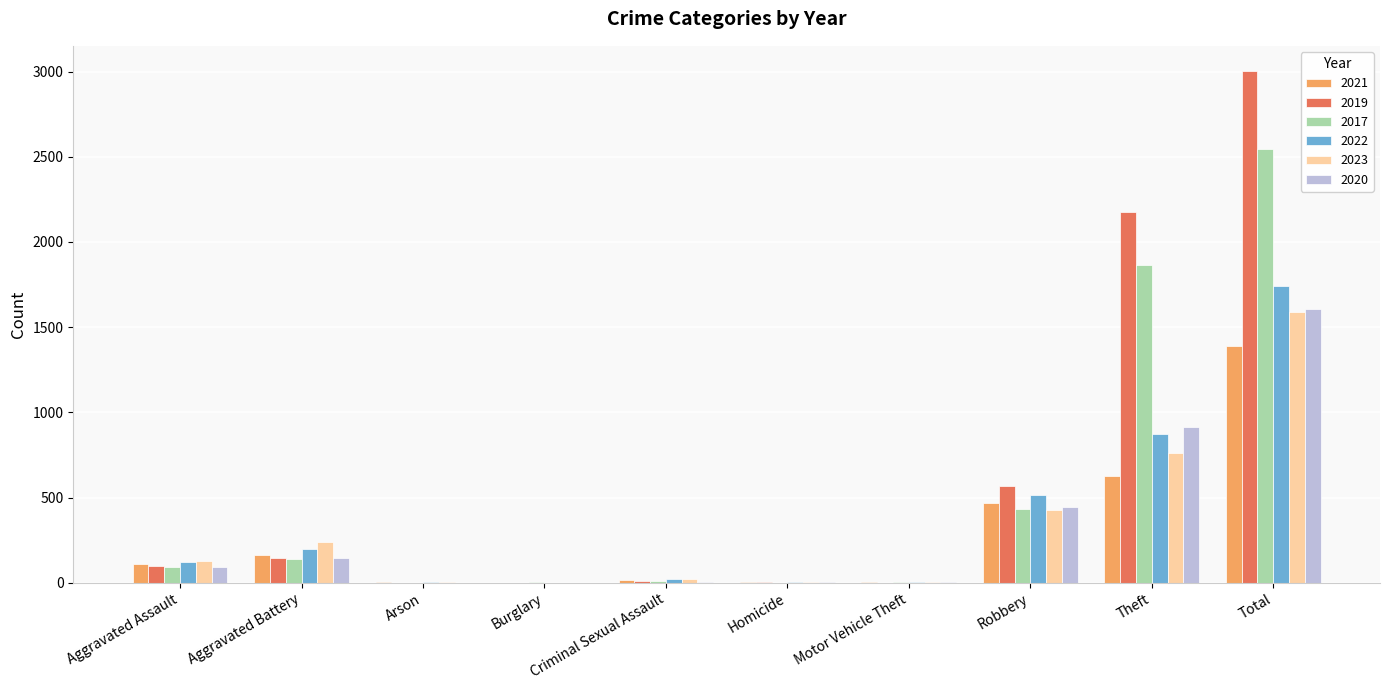

Between Aggravated Assault and Theft, which series saw the biggest shift?

2019